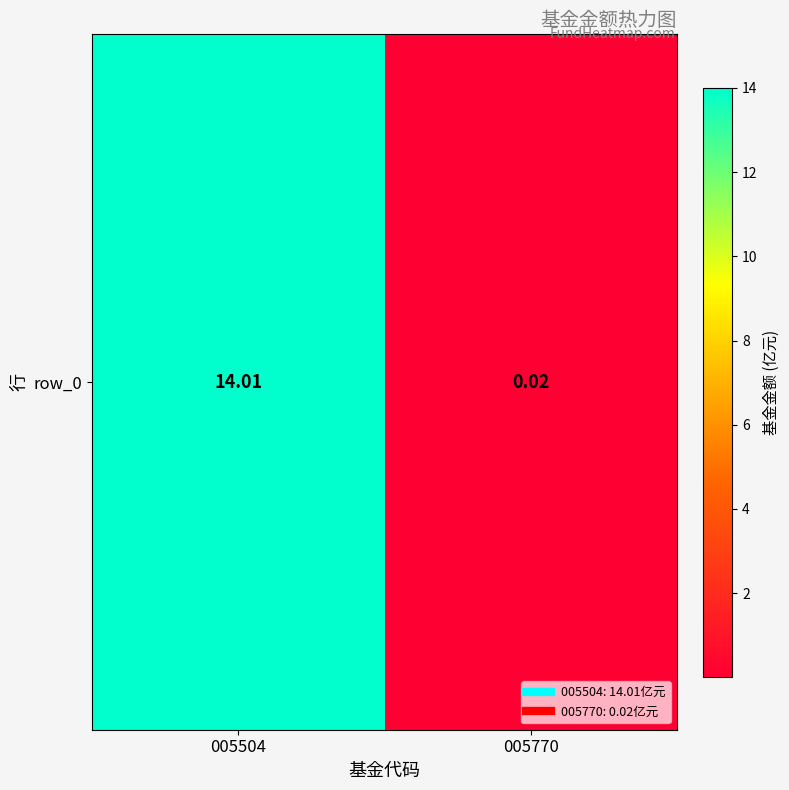

What is the change in value from 005504 to 005770?

-14.0